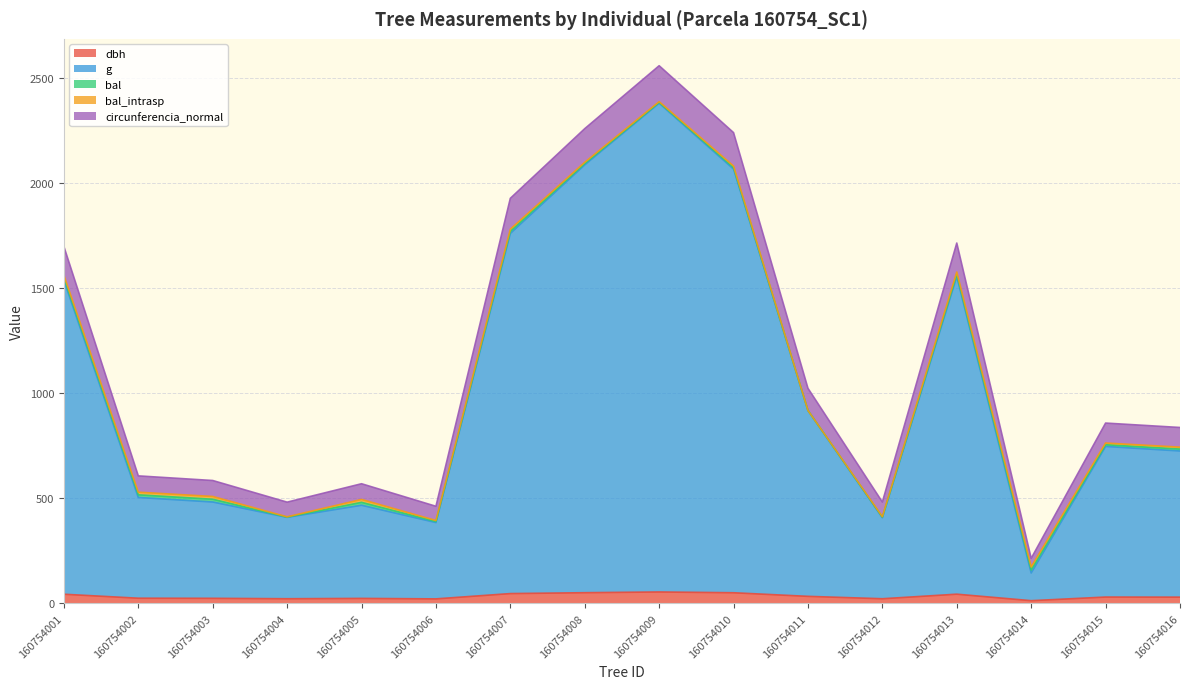

How many lines are shown in the chart?

5